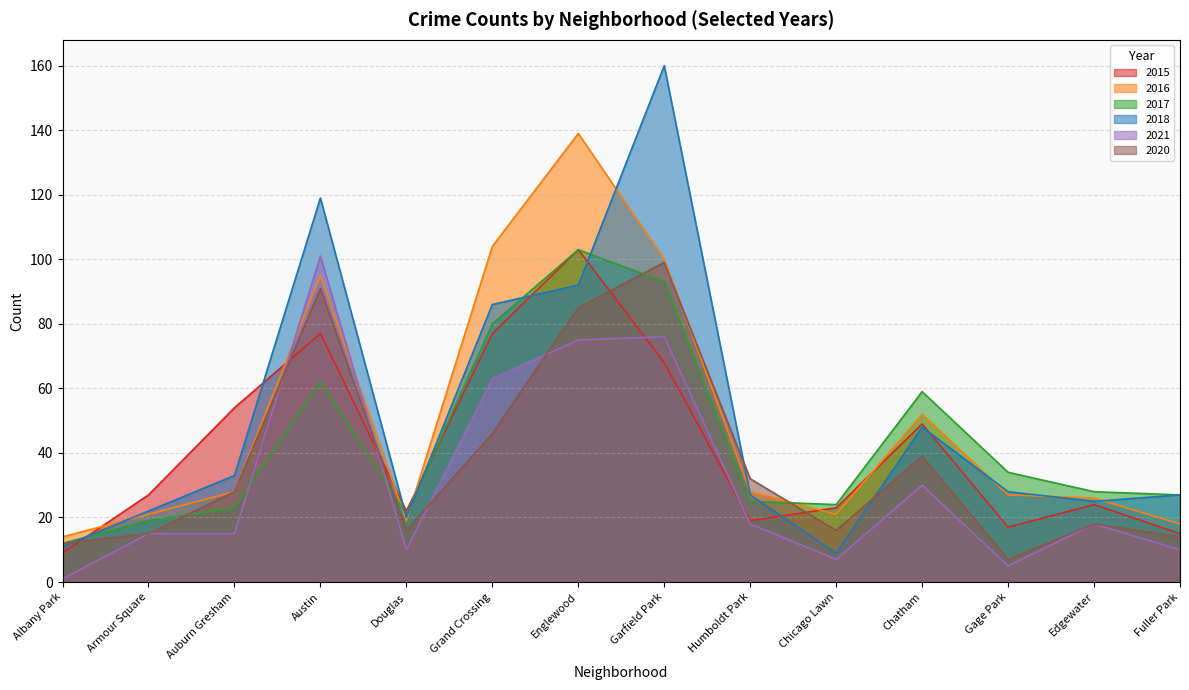

What is the total value across all series at Chicago Lawn?

100